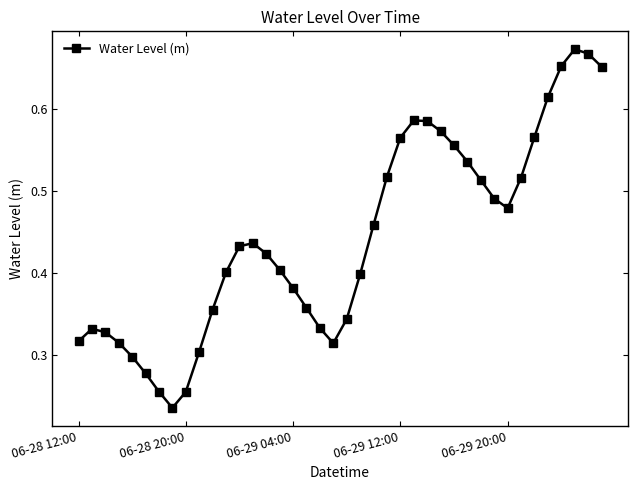

Count the values in the range 0 to 1.

40